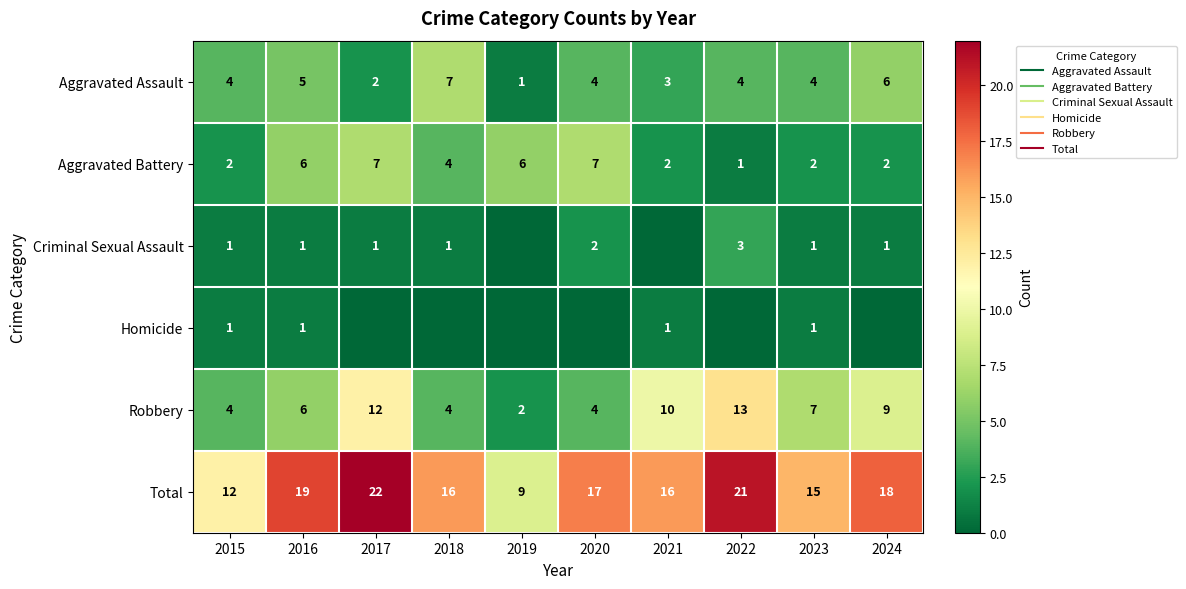

Which category has the highest value in the Criminal Sexual Assault series?

2022